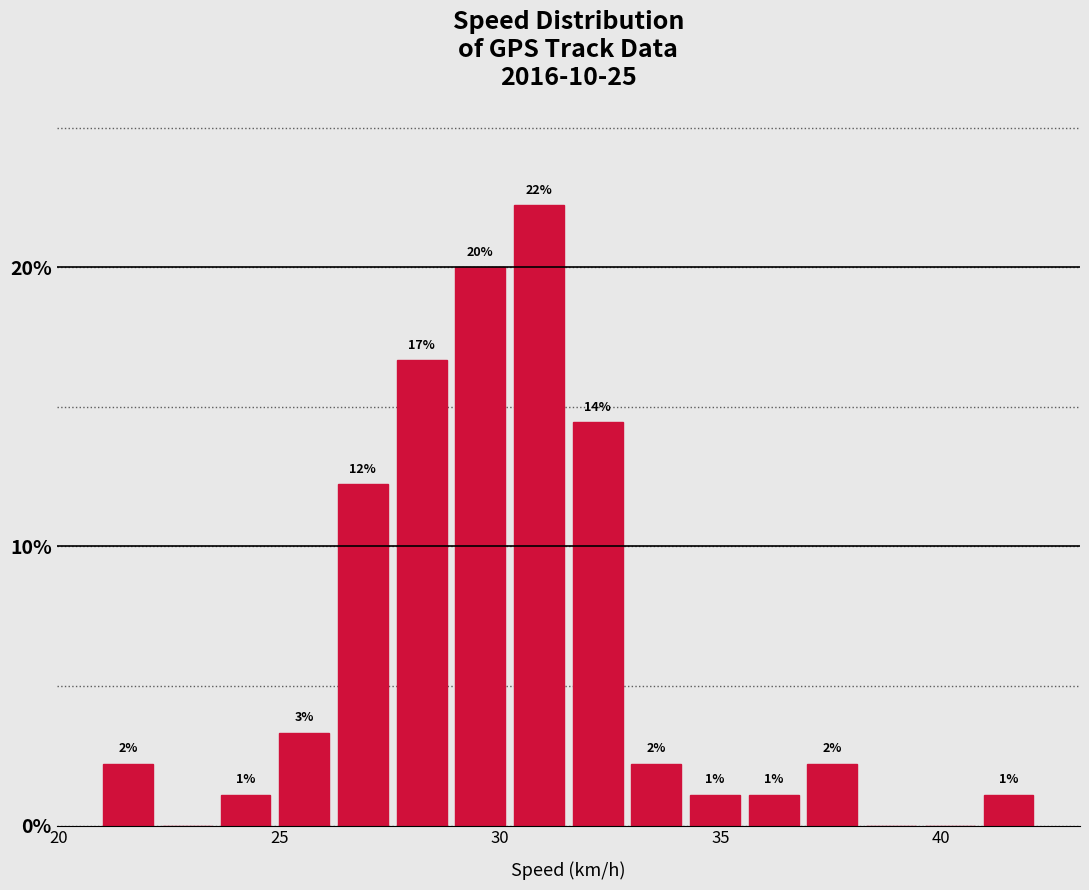

Read against the x-axis, roughly where is the centre of the tallest bar?

31.0